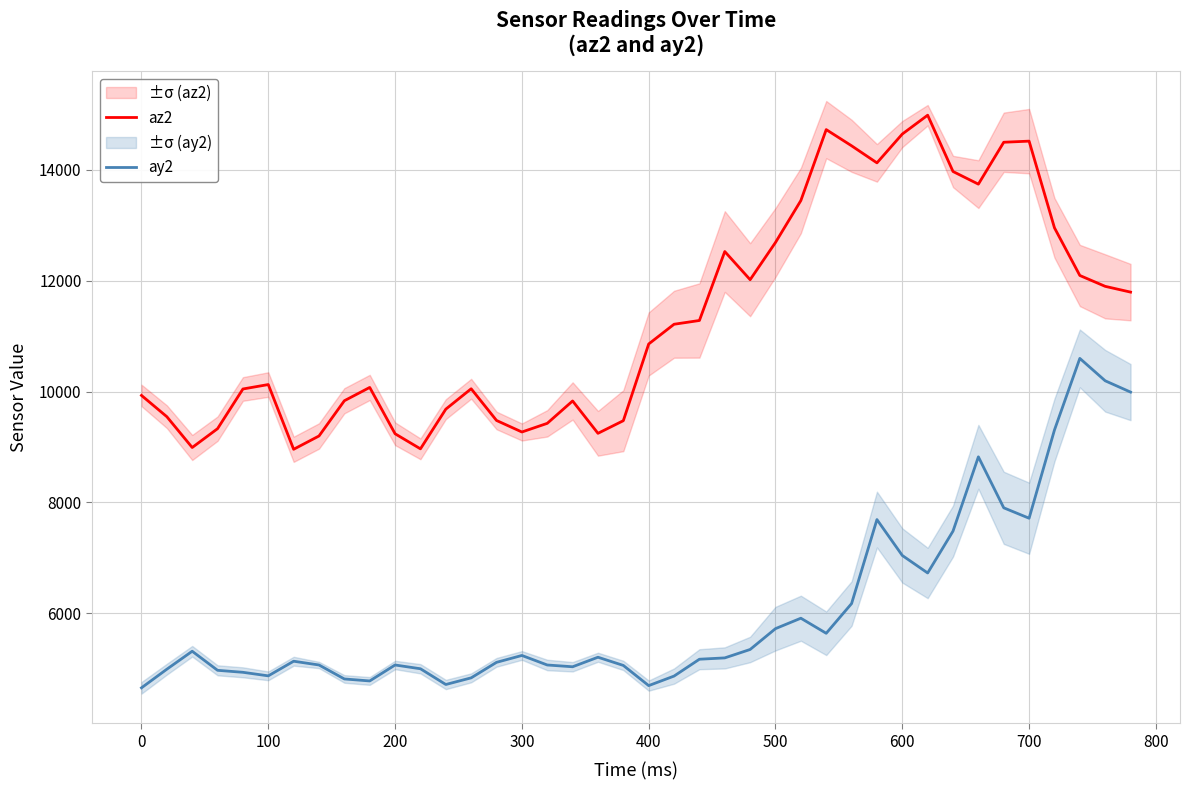

What are all the series names shown in the legend?

az2, ay2